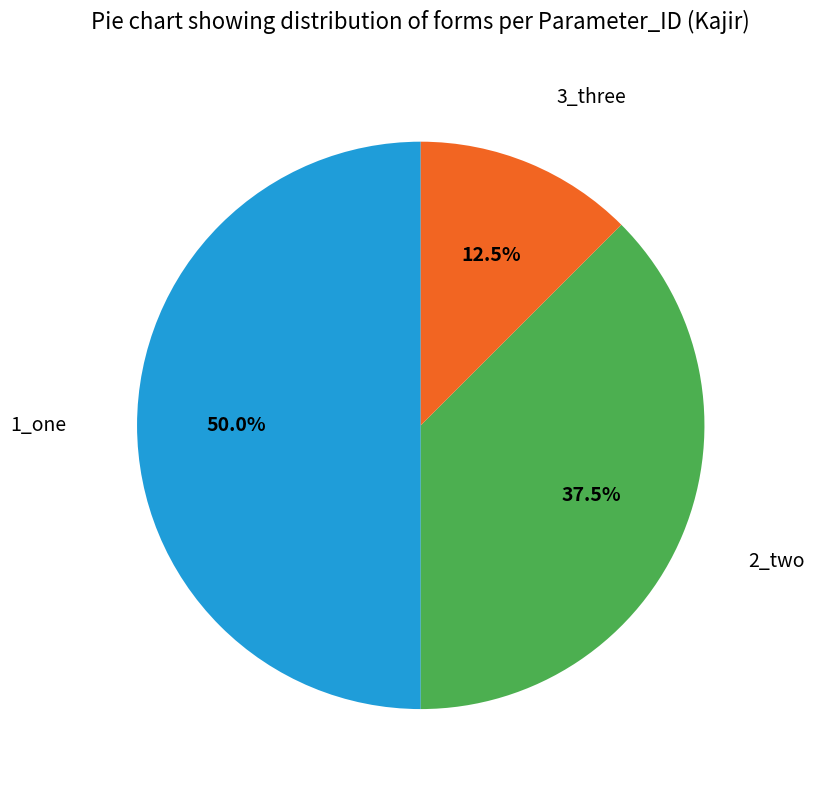

True or false: 2_two accounts for 24% of the total.

False